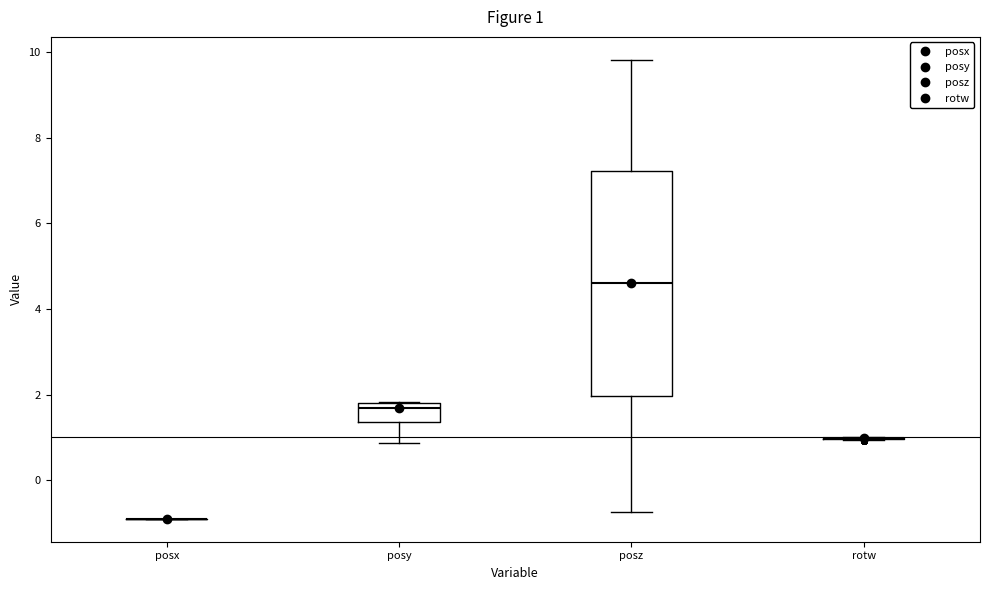

Comparing the boxes themselves (not the whiskers), which one is the tallest?

posz